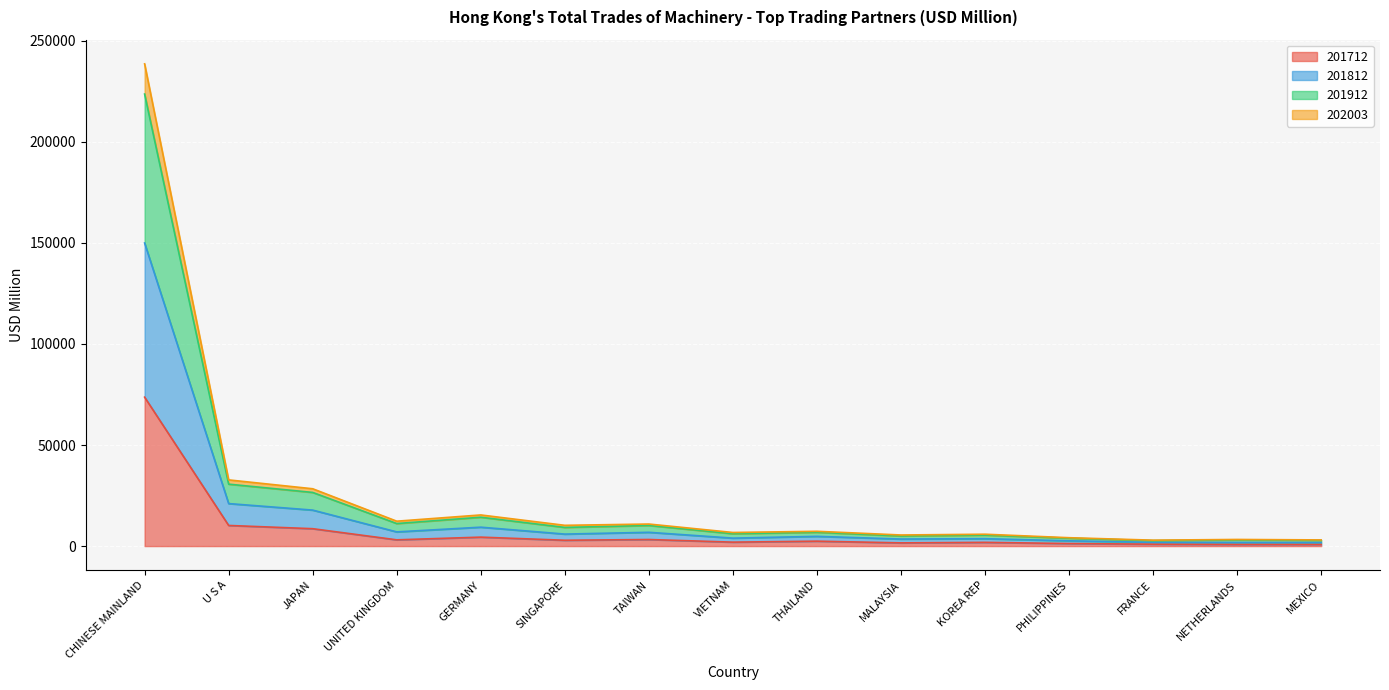

Is it true that 201712 equals 73688.2 at CHINESE MAINLAND?

True